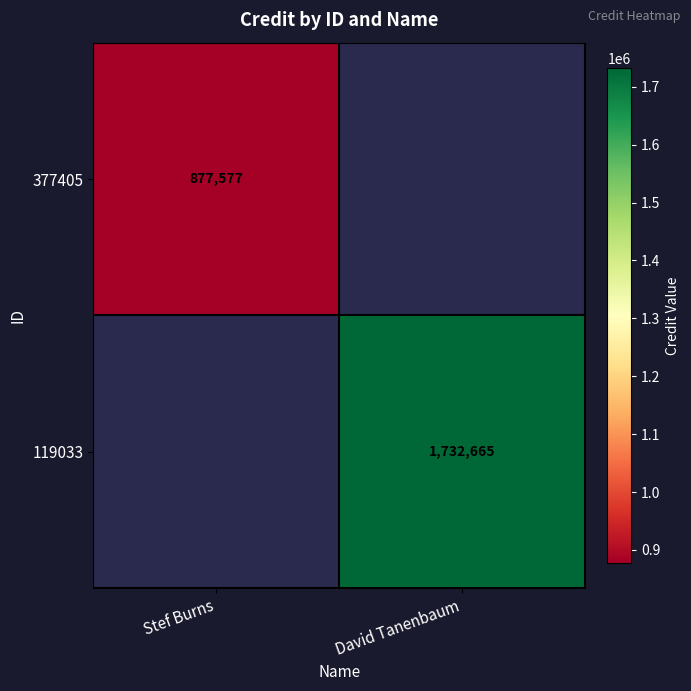

Is it true that 377405 equals 877577 at Stef Burns?

True